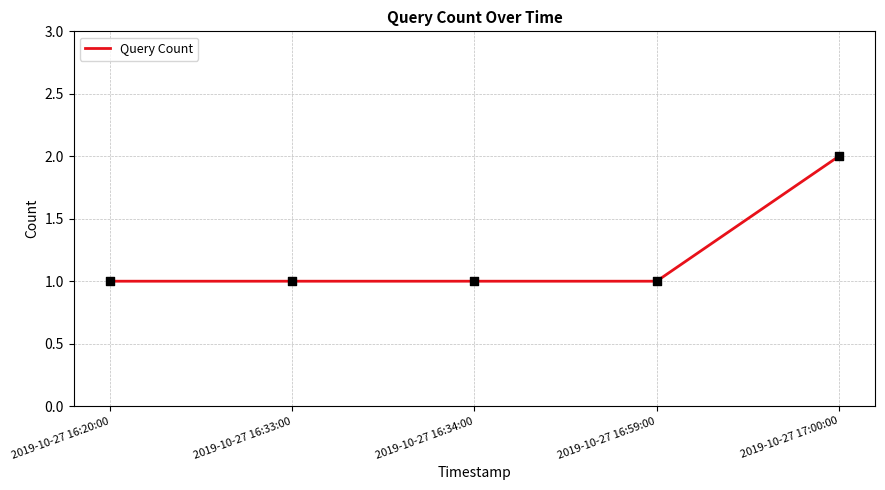

What is the ratio of the value at 2019-10-27 16:34:00 to the value at 2019-10-27 16:59:00?

1.0